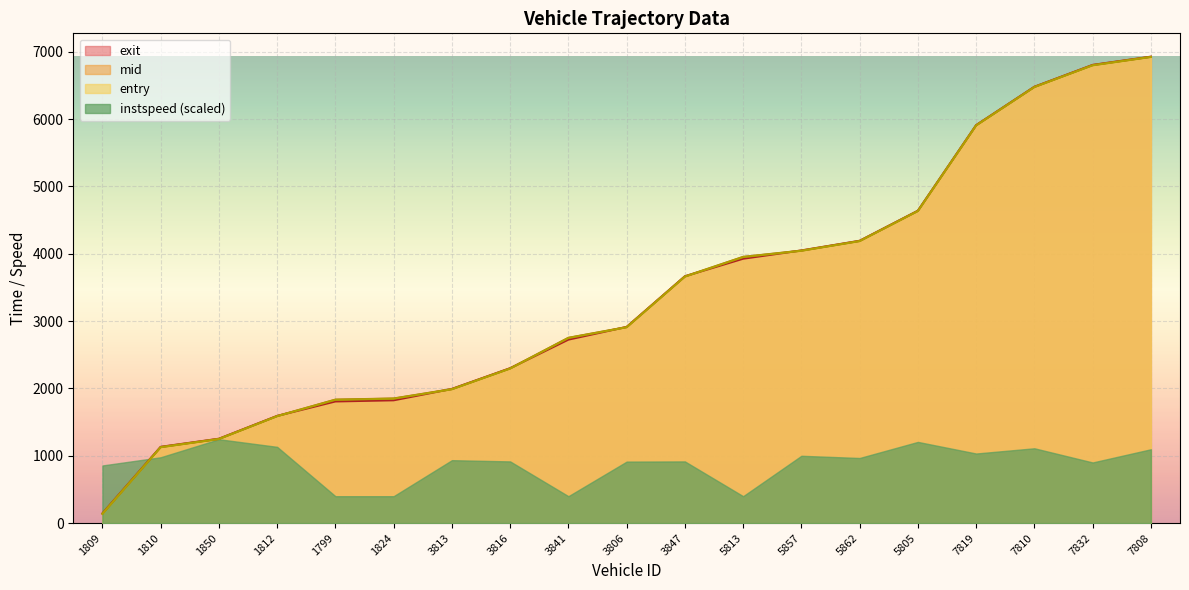

Reading left to right, what are all the values shown in this chart?

entry: 1809=138.0	1810=1127.0	1850=1249.3	1812=1588.4	1799=1832.1	1824=1849.0	3813=1988.3	3816=2296.0	3841=2750.2	3806=2909.1	3847=3661.1	5813=3952.0	5857=4045.0	5862=4188.4	5805=4635.0	7819=5906.0	7810=6476.3	7832=6799.0	7808=6923.3
mid: 1809=141.2	1810=1130.1	1850=1251.1	1812=1590.3	1799=1834.4	1824=1851.4	3813=1990.5	3816=2298.3	3841=2752.5	3806=2911.4	3847=3663.5	5813=3954.7	5857=4047.1	5862=4190.6	5805=4637.5	7819=5908.2	7810=6478.3	7832=6802.2	7808=6925.2
exit: 1809=144.8	1810=1133.2	1850=1253.7	1812=1592.9	1799=1807.5	1824=1824.7	3813=1993.6	3816=2301.5	3841=2725.7	3806=2914.4	3847=3666.8	5813=3927.4	5857=4050.1	5862=4193.5	5805=4640.0	7819=5911.1	7810=6481.1	7832=6805.6	7808=6927.9